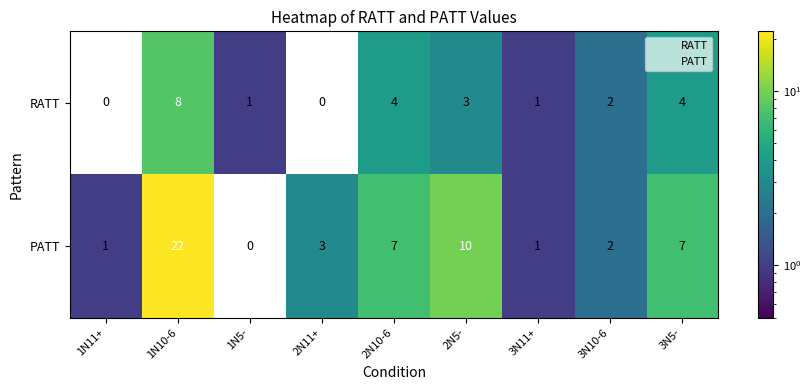

What is the difference between the PATT values at 2N11+ and 2N5-?

7